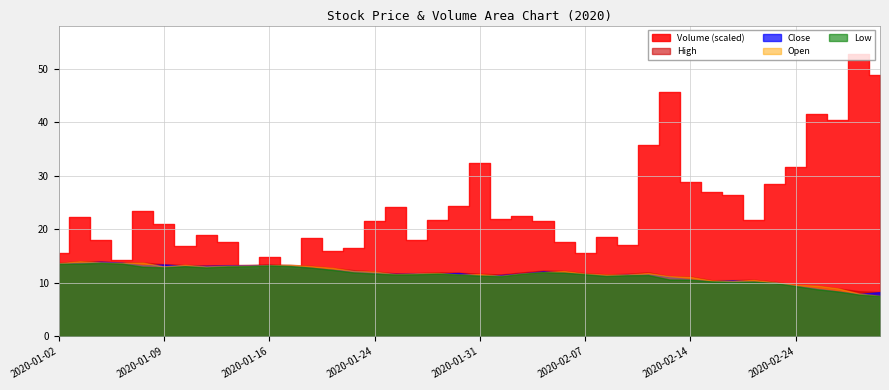

True or false: High has a value of 9.4 at 2020-01-16.

False